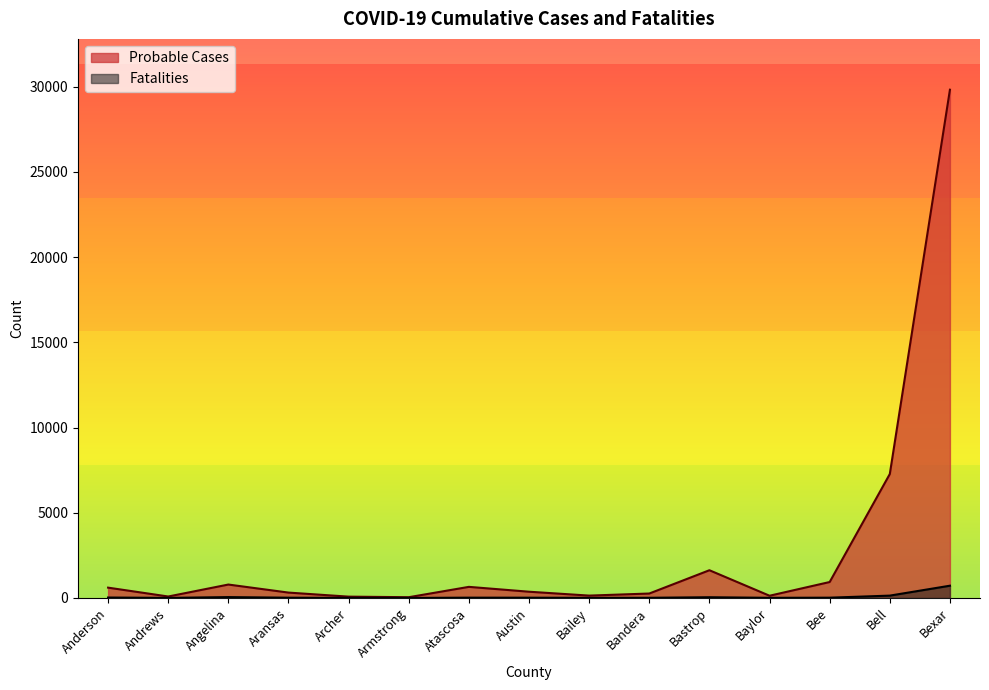

Where does the Fatalities series first go above 15?

Anderson